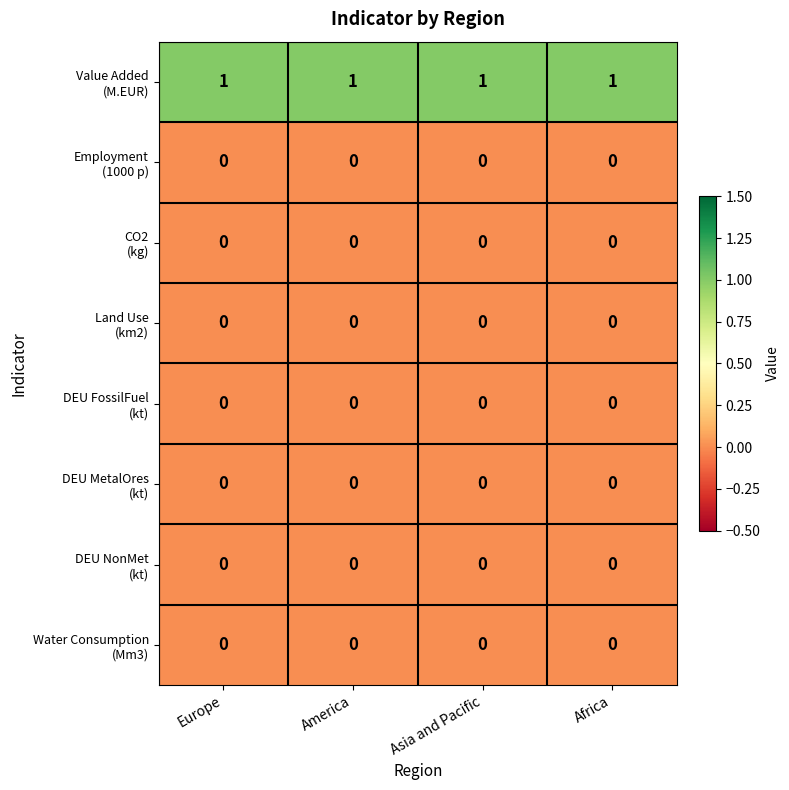

At how many categories does at least one series exceed 0?

4